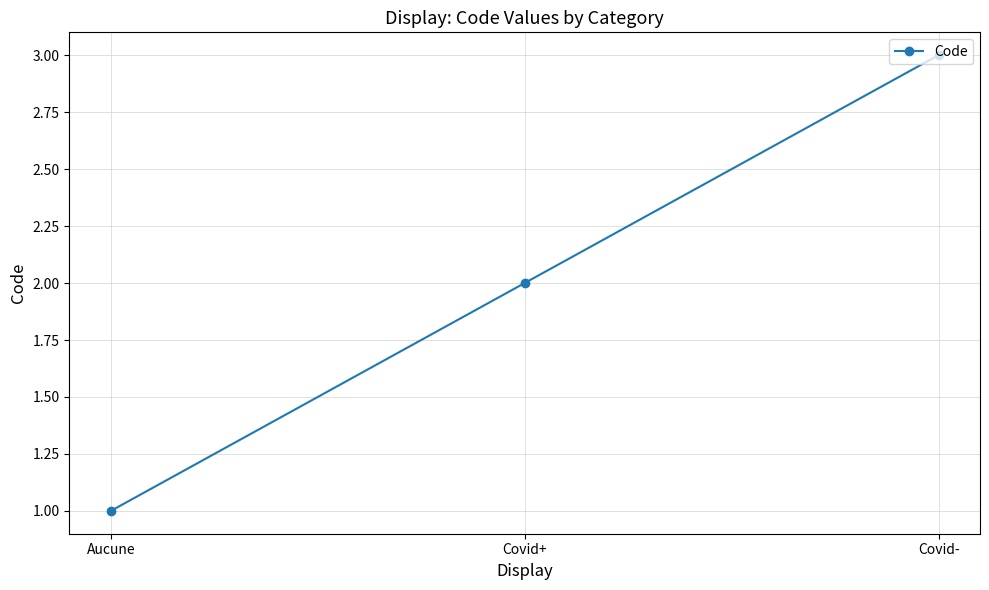

Count the number of categories in the chart.

3